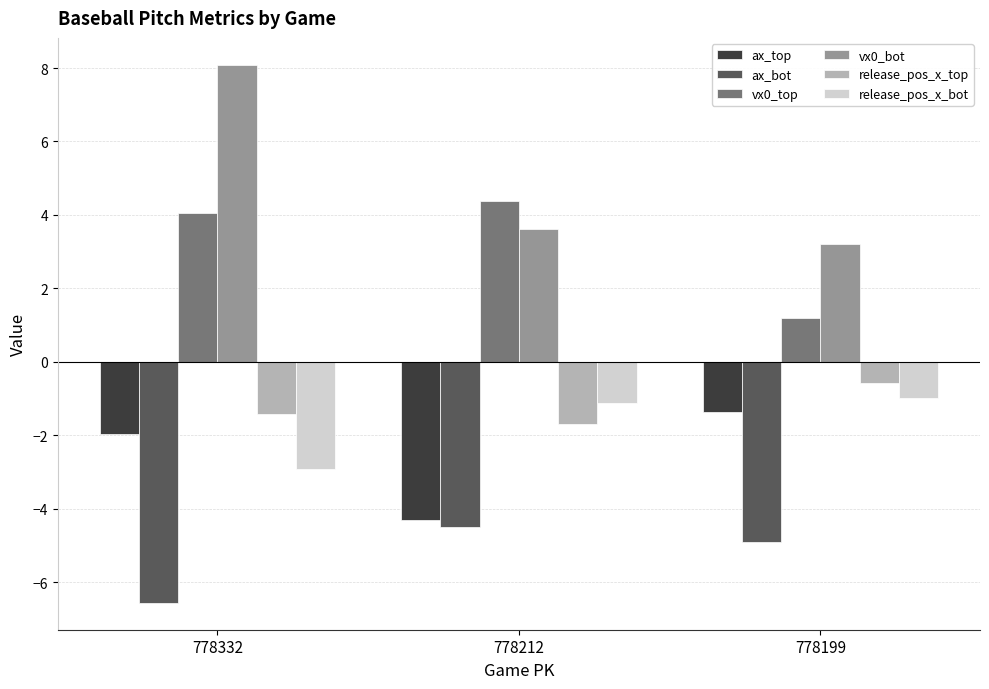

Which series has the largest range (max minus min)?

vx0_bot